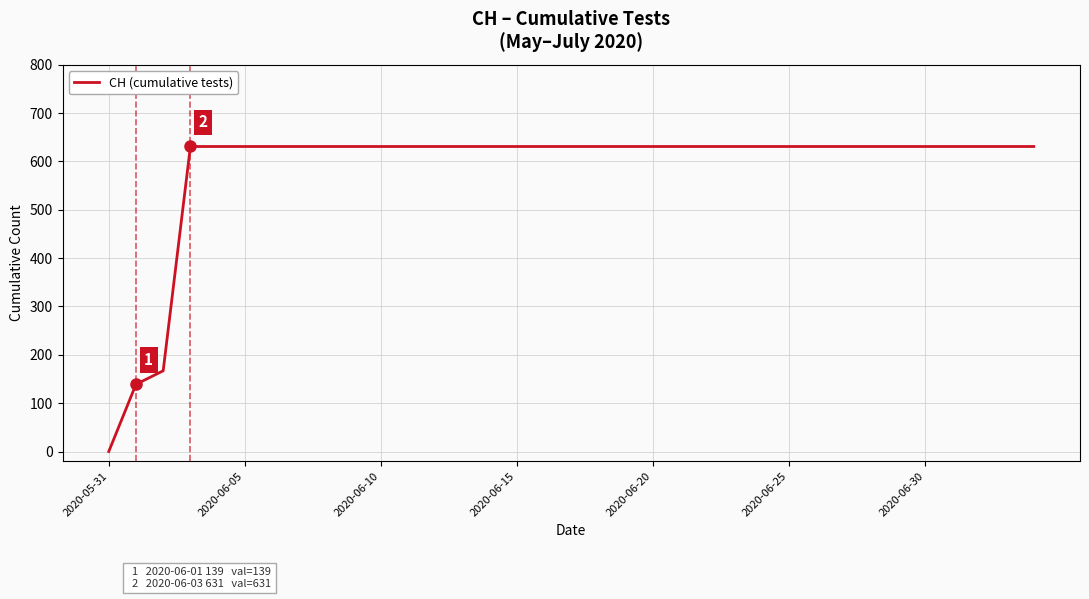

What is the difference between the maximum and minimum values?

631